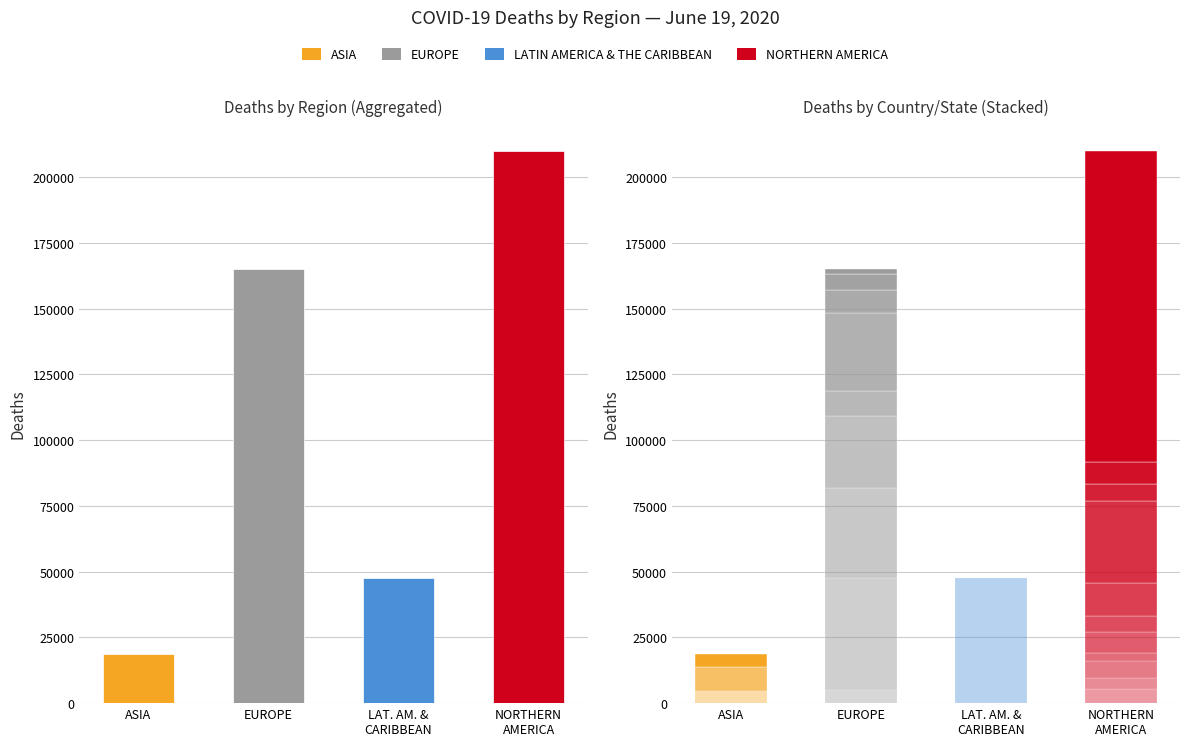

True or false: the data shows 11202 at ASIA.

False